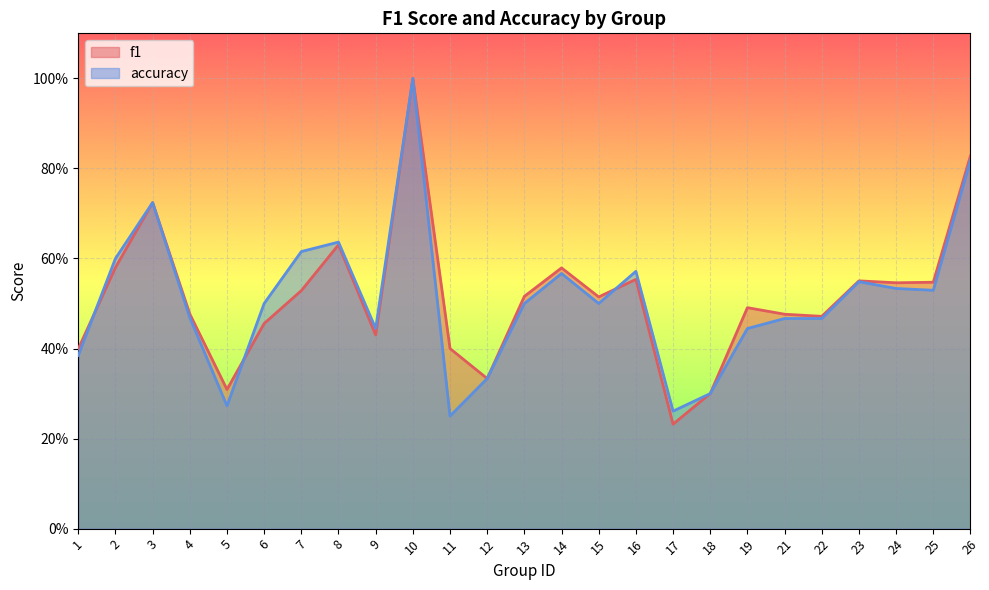

At which category does accuracy reach its first local valley?

5